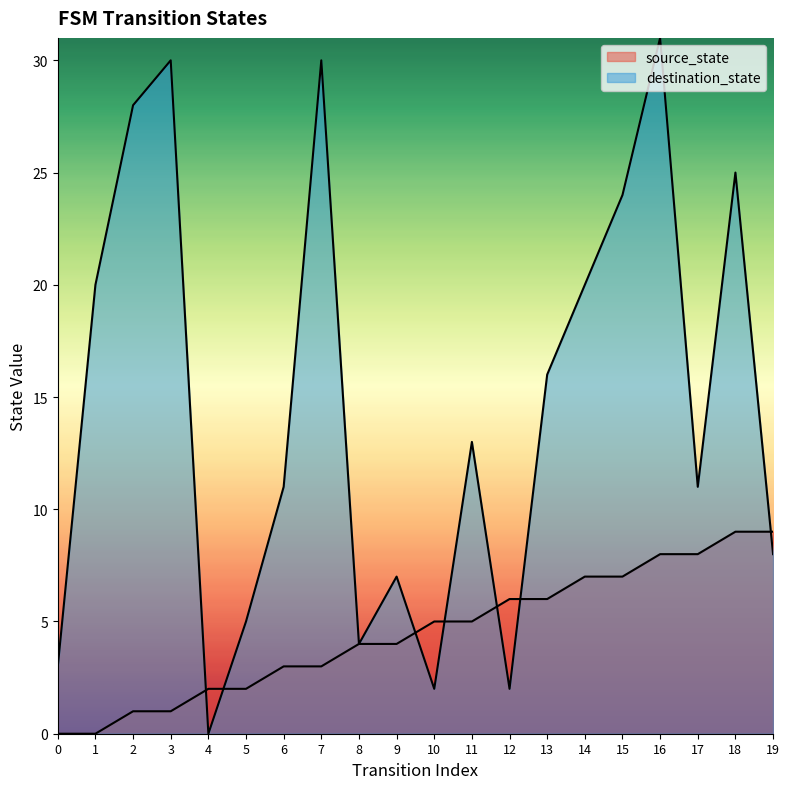

Where does the source_state series first go above 5?

12